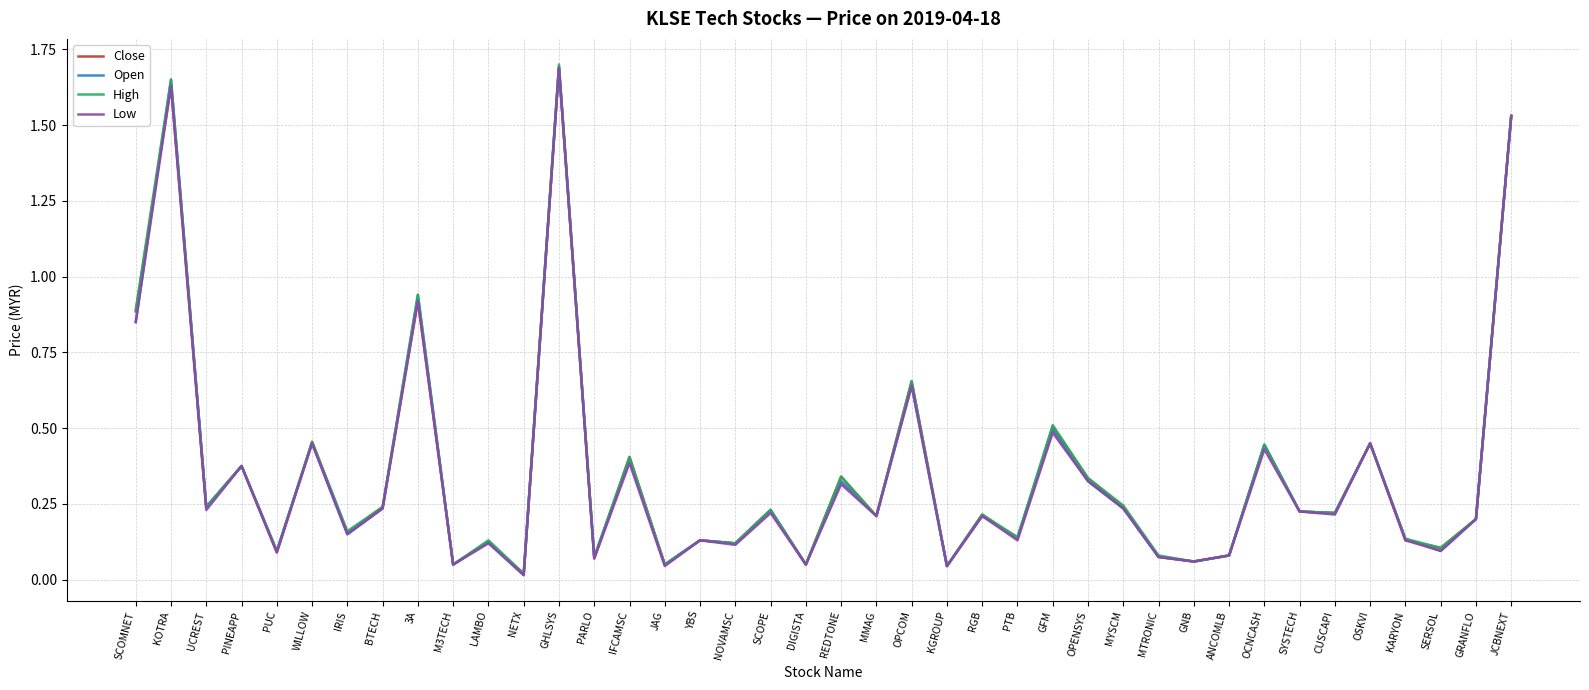

True or false: High has more than 0 interior local peaks.

True